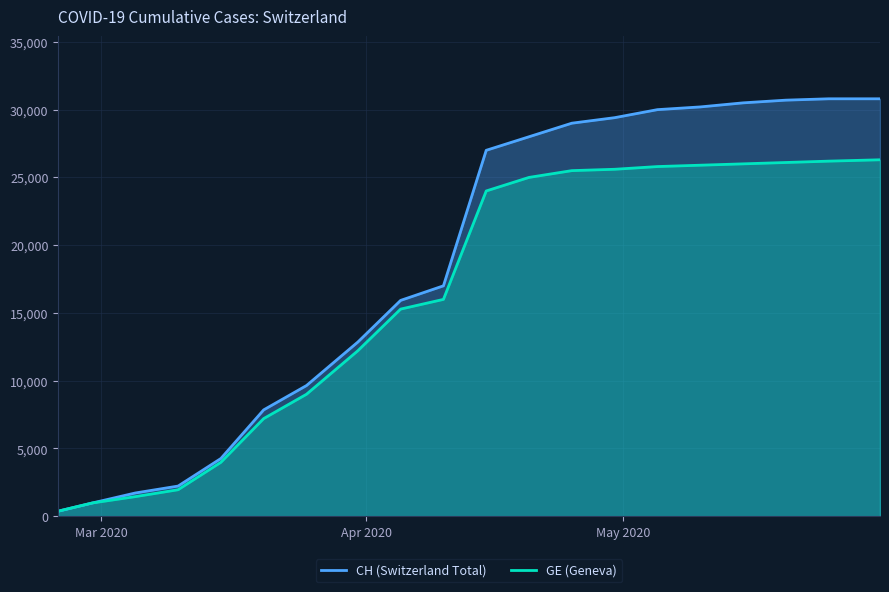

What is the difference between the CH values at 2020-03-05 and 2020-04-05?

14211